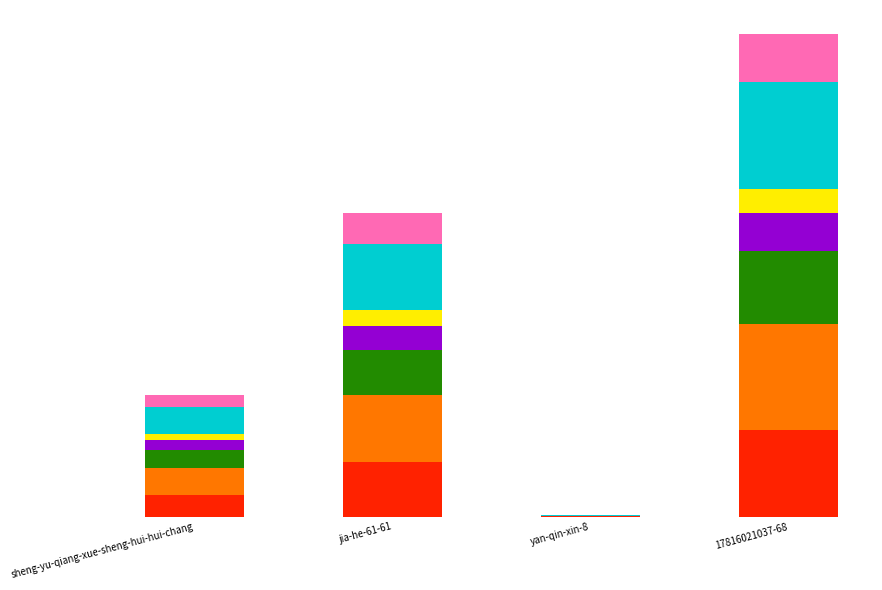

Does the chart contain stacked bars?

Yes